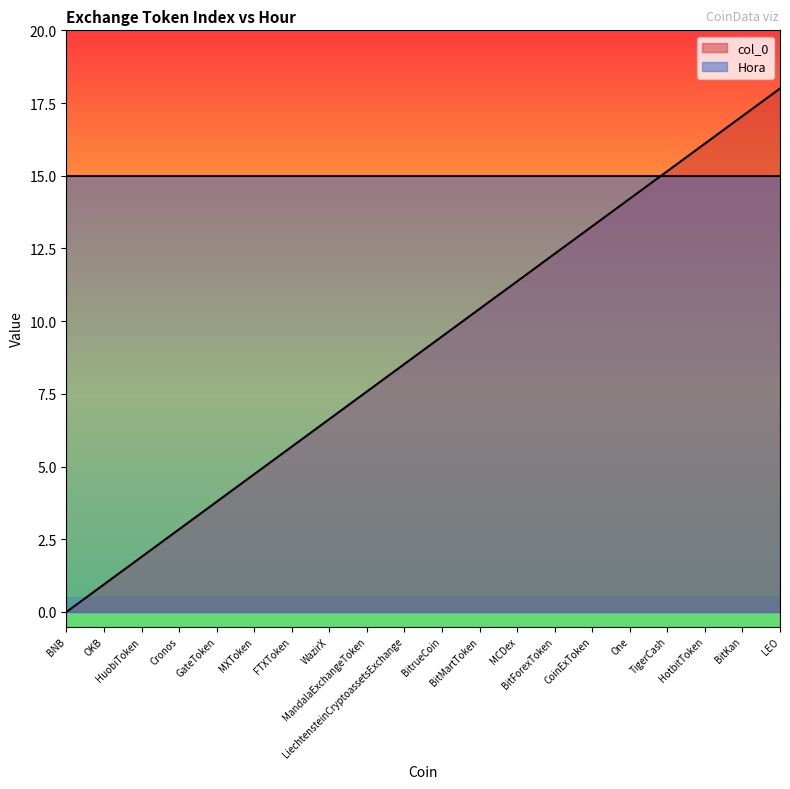

Reading right to left, transcribe all the data shown in this chart.

LEO=18.0	BitKan=17.1	HotbitToken=16.1	TigerCash=15.2	One=14.2	CoinExToken=13.3	BitForexToken=12.3	MCDex=11.4	BitMartToken=10.4	BitrueCoin=9.5	LiechtensteinCryptoassetsExchange=8.5	MandalaExchangeToken=7.6	WazirX=6.6	FTXToken=5.7	MXToken=4.7	GateToken=3.8	Cronos=2.8	HuobiToken=1.9	OKB=0.9	BNB=0.0